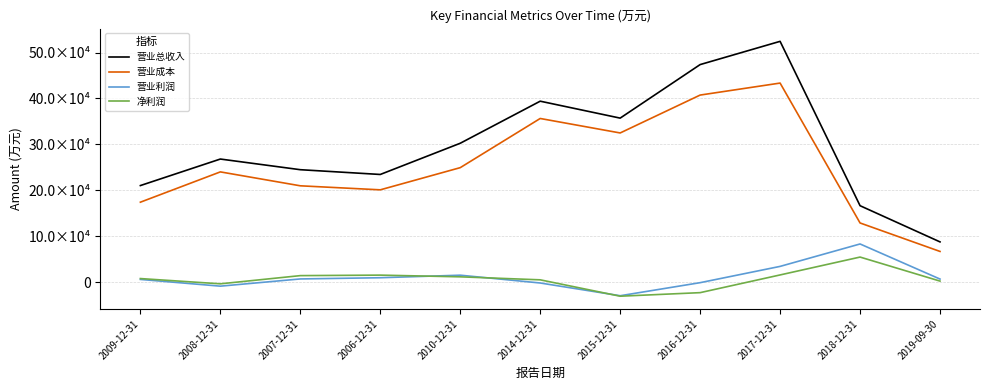

What position from the right is 2015-12-31?

5